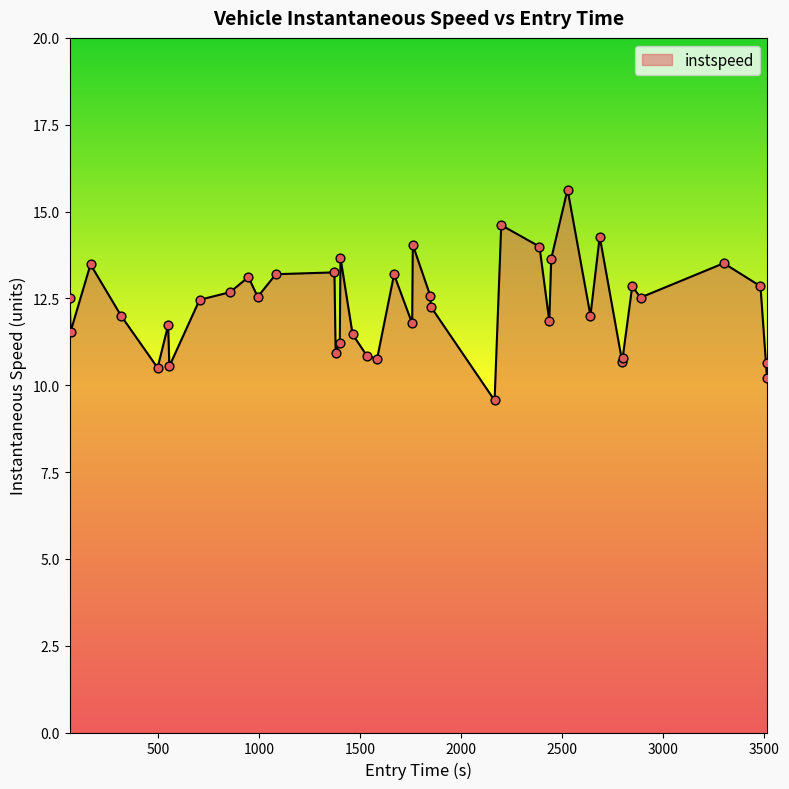

What is the maximum value shown in the chart?

15.6